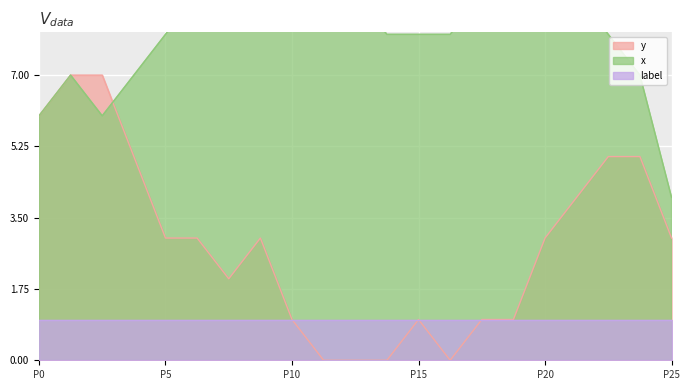

What is the maximum value for y?

7